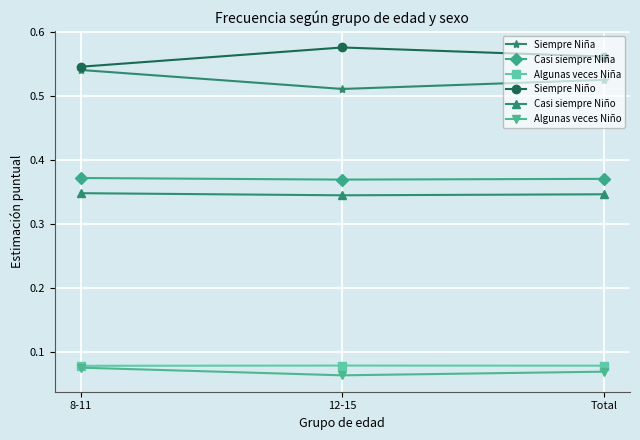

How many distinct data groups are displayed?

6